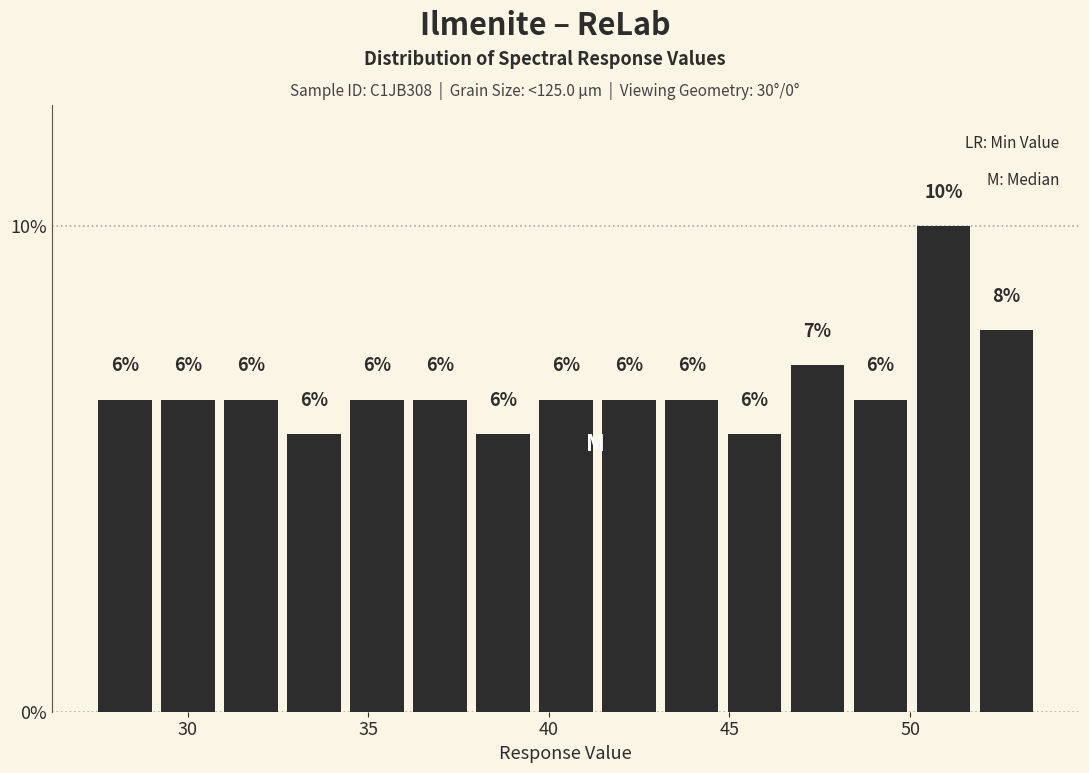

Around what value on the x-axis is the tallest bar? Give the approximate position of its centre, as read against the axis.

51.0